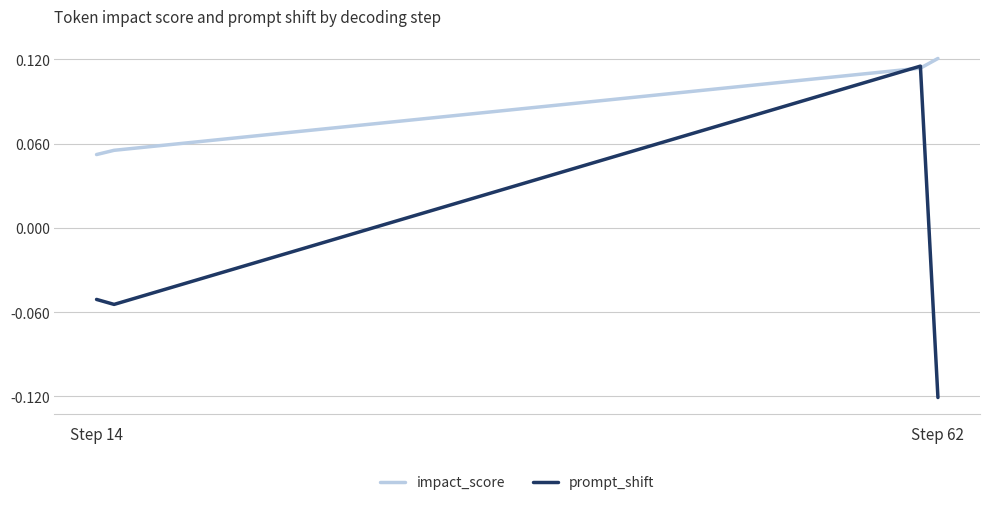

True or false: impact_score has more than 2 points higher than both neighbors.

False